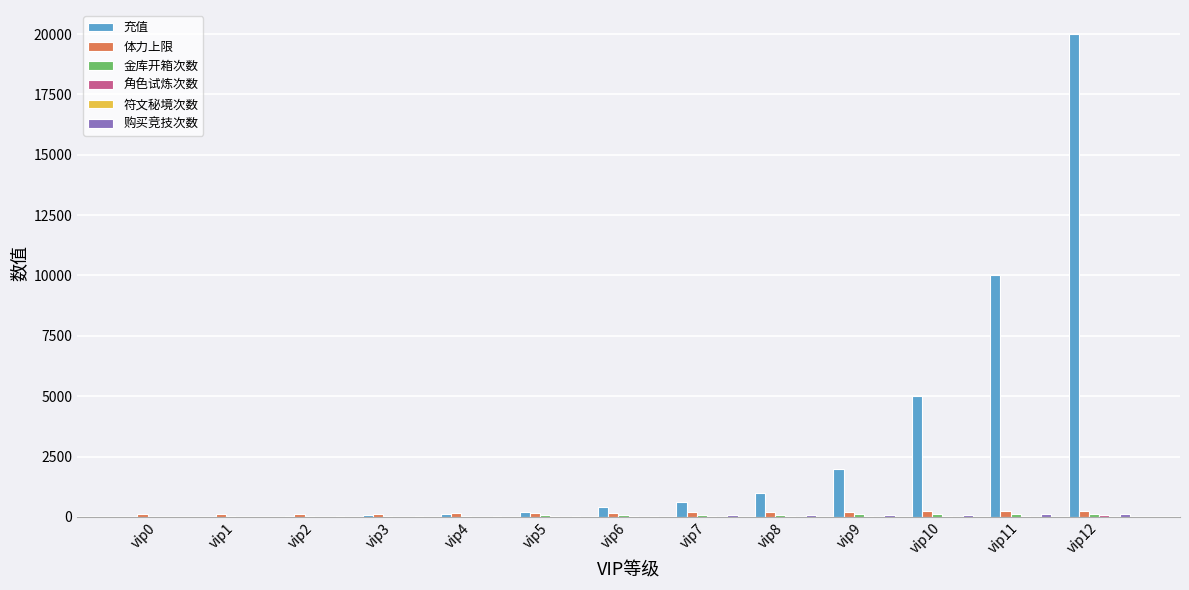

Which series has the largest total across all categories?

充值